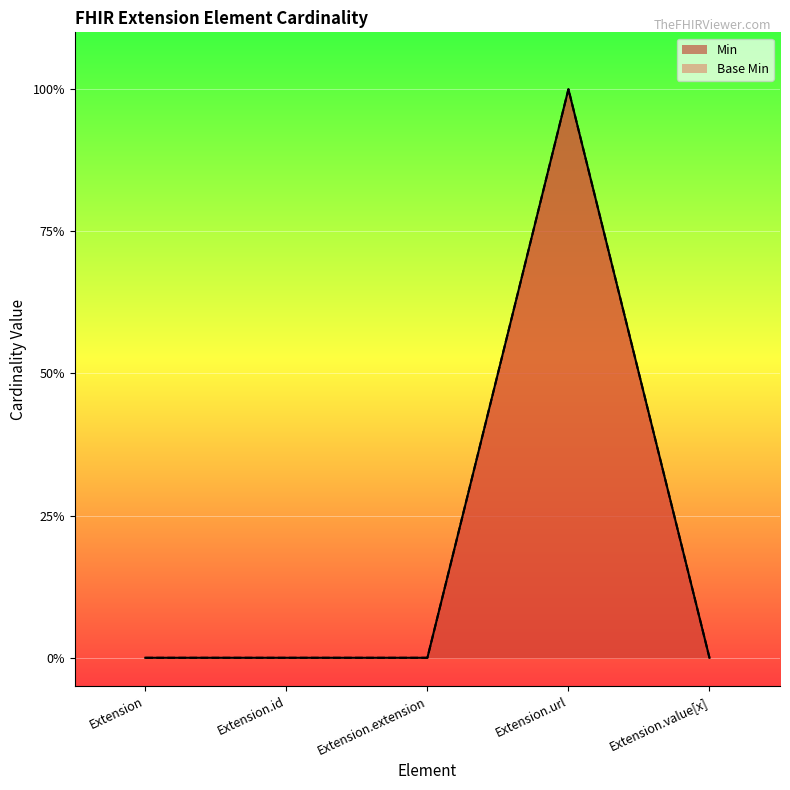

Reading left to right, list all the values displayed in this chart.

Min: 0	0	0	1	0
Base Min: 0	0	0	1	0